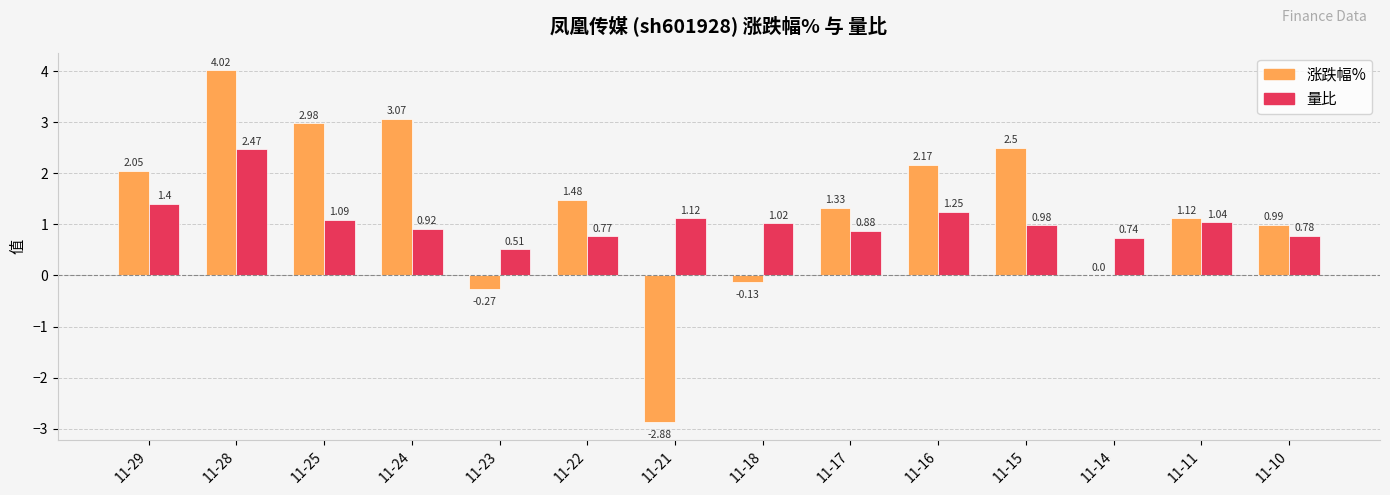

Which series has the largest total across all categories?

涨跌幅%